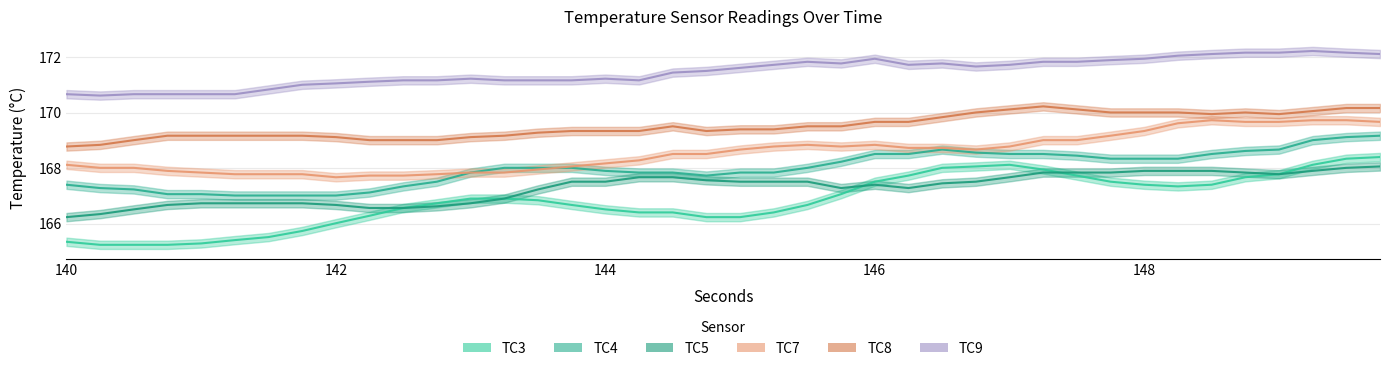

True or false: TC4 and TC8 cross at least once.

False